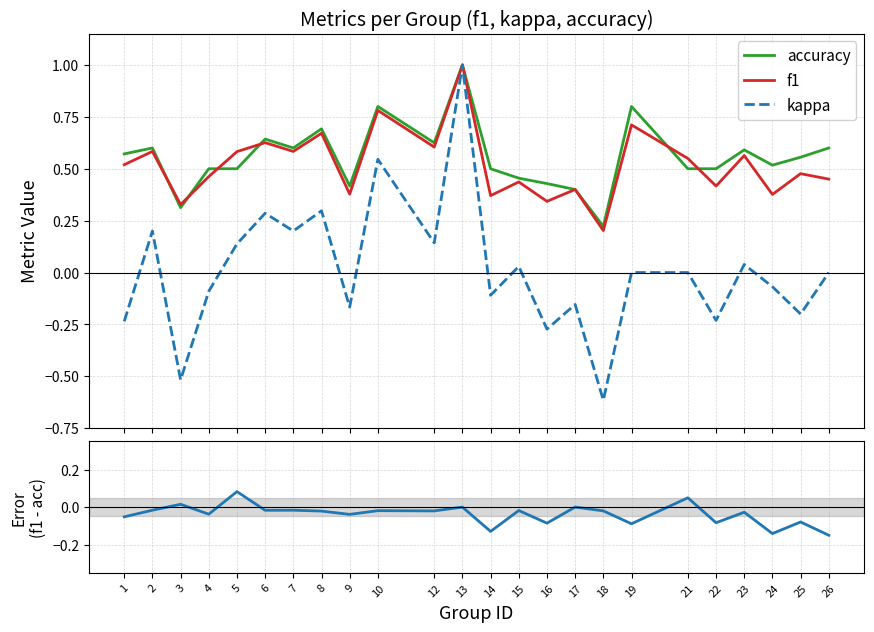

Count the number of data series in this chart.

4